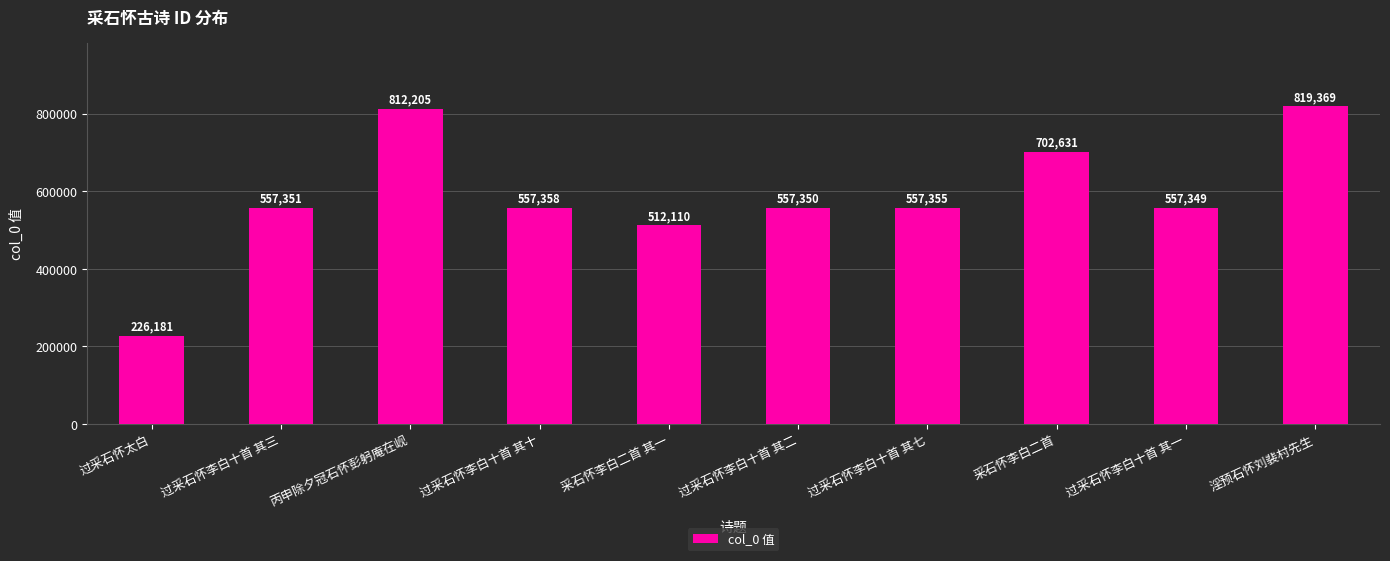

Reading left to right, list all the values displayed in this chart.

226181	557351	812205	557358	512110	557350	557355	702631	557349	819369